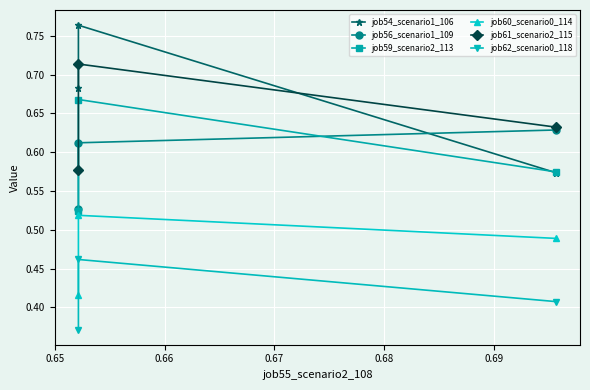

Is it true that job61_scenario2_115 equals 0.4 at 0.64?

False